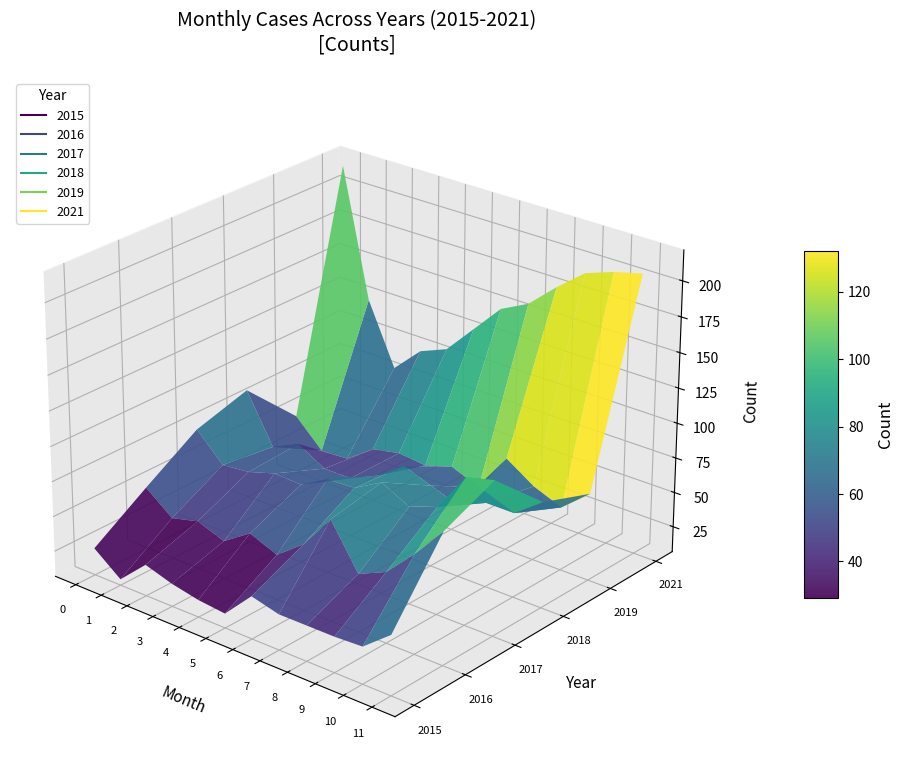

True or false: 2018 and 2021 intersect in this chart.

False